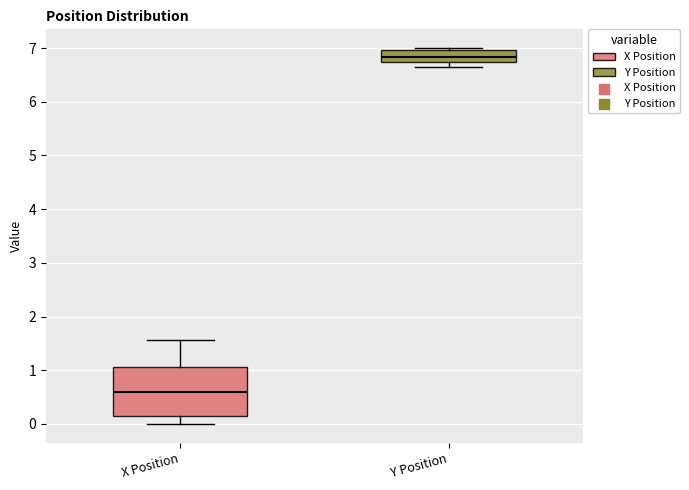

Where does the median line of the box for Y Position sit on the y-axis? The values are not printed on the chart, so give them approximately, as read against the axis.

6.8